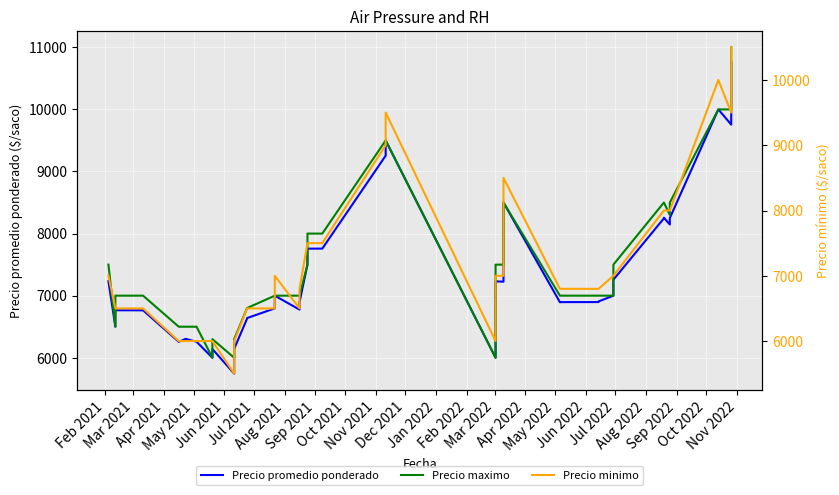

Rank the series by their average value, from lowest to highest.

Precio minimo, Precio promedio ponderado, Precio maximo